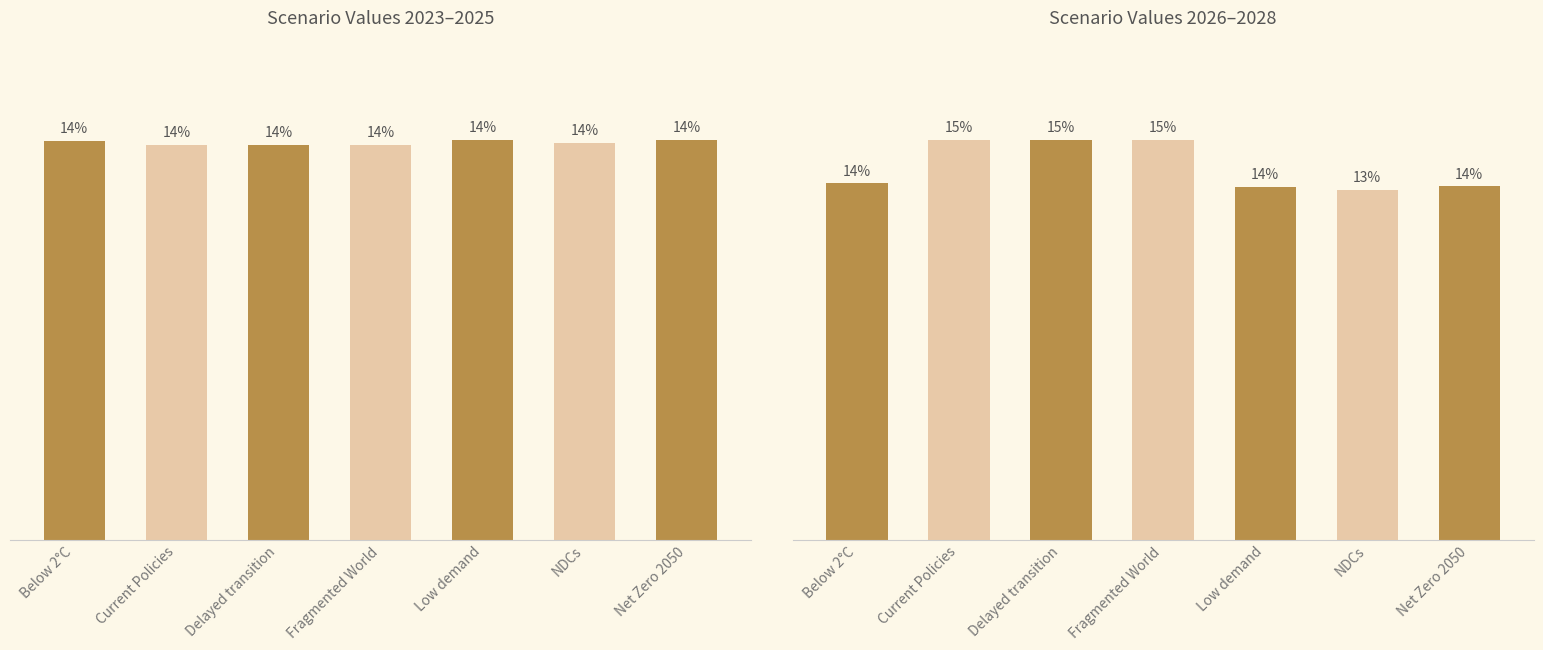

Which series has the largest range (max minus min)?

Scenario Values 2026–2028